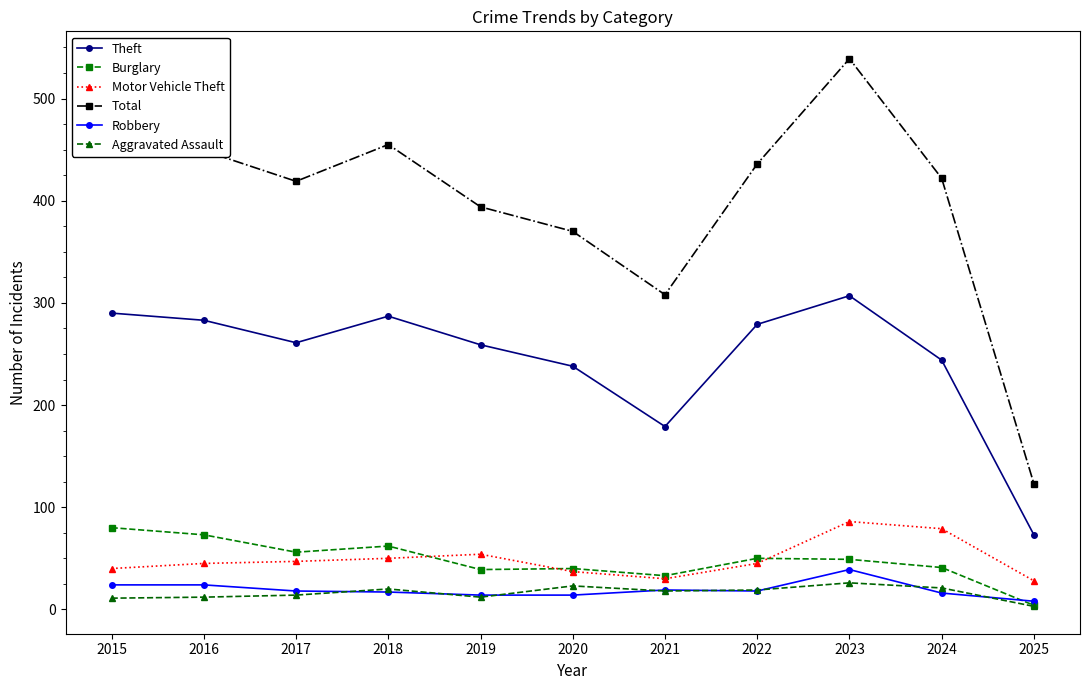

List the series in order of their peak value, highest first.

Total, Theft, Motor Vehicle Theft, Burglary, Robbery, Aggravated Assault